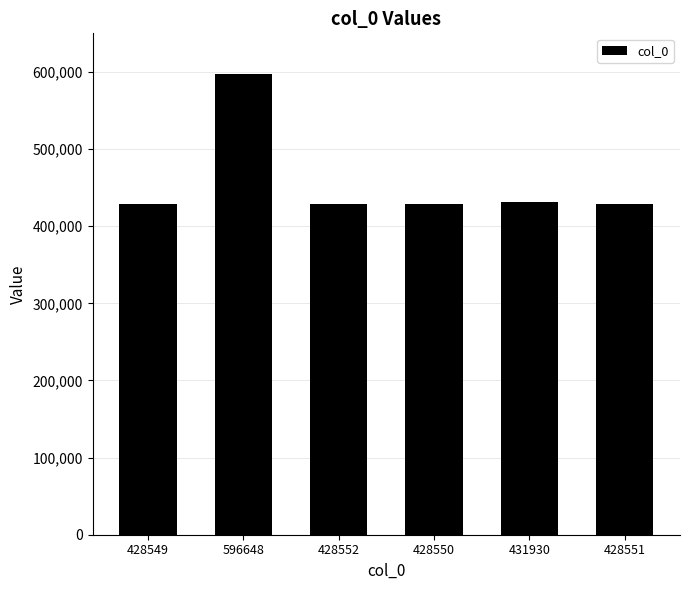

The value at 428549 is 428549. True or false?

True